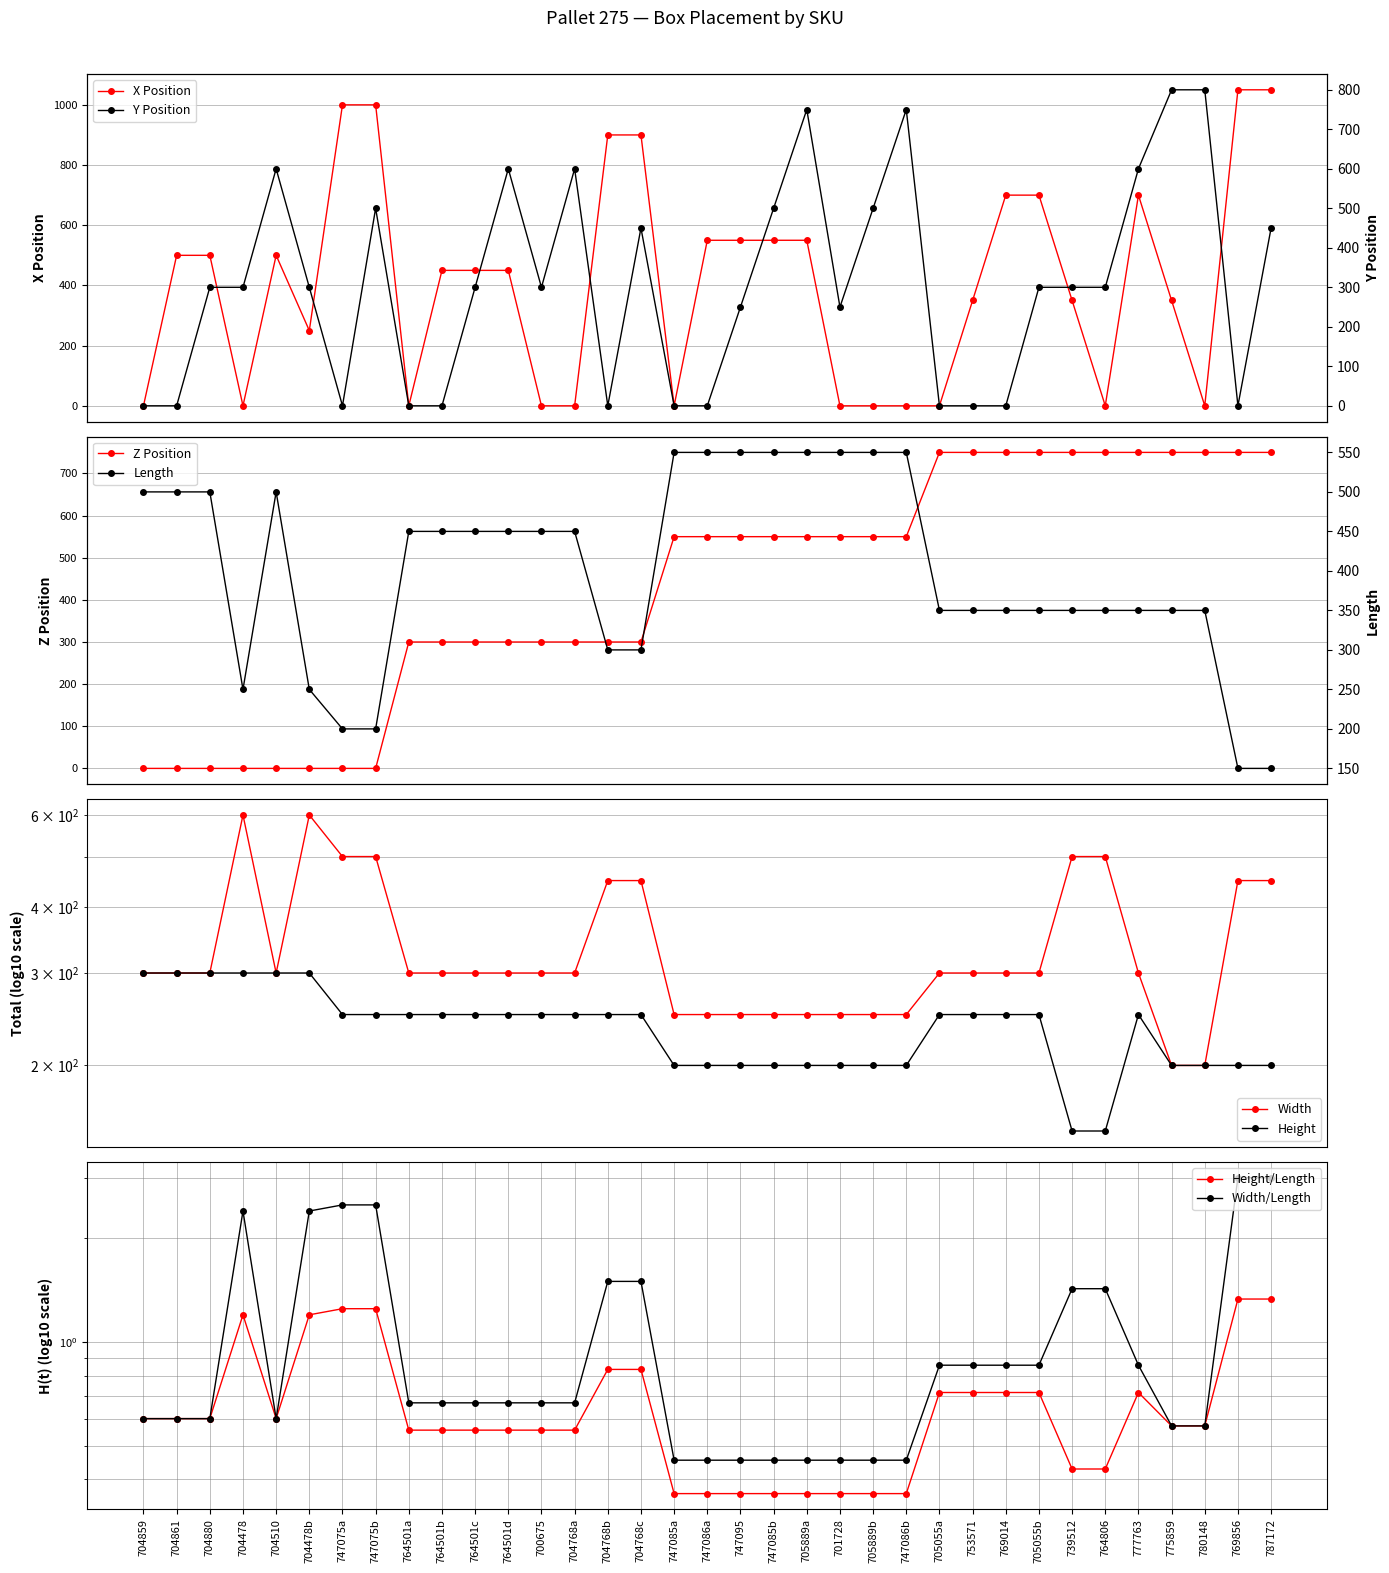

What is the value of the X Position point at the 28th from the left?

700